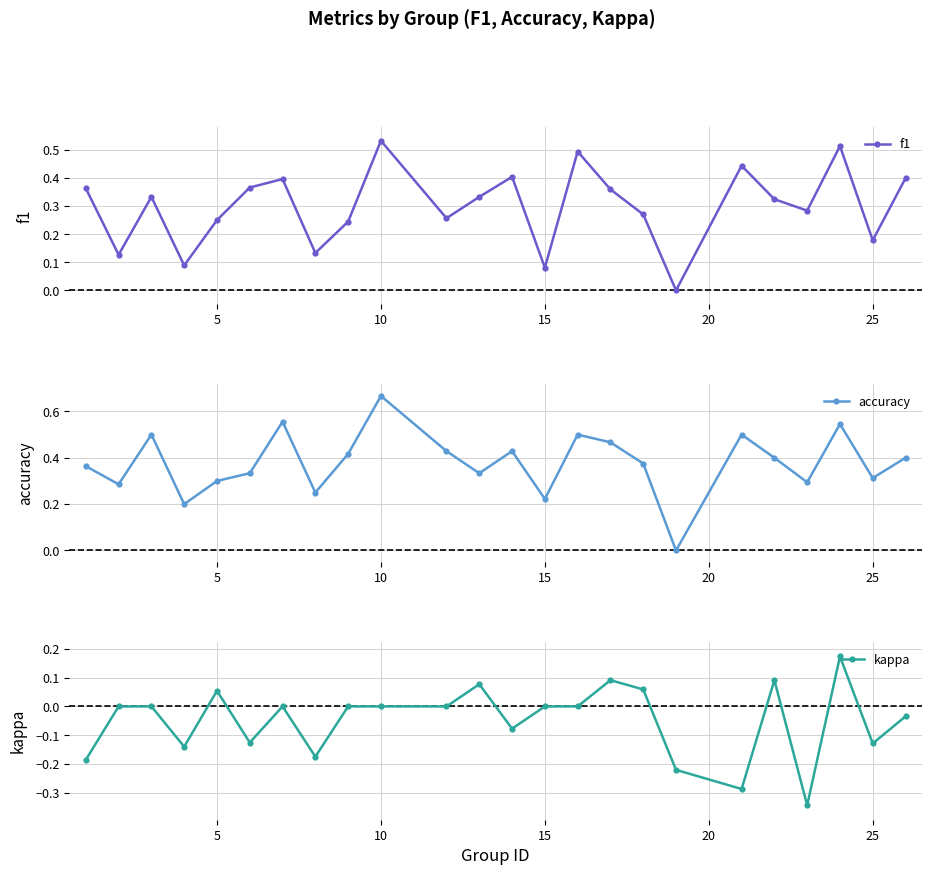

Rank the series by their maximum value, from highest to lowest.

accuracy, f1, kappa